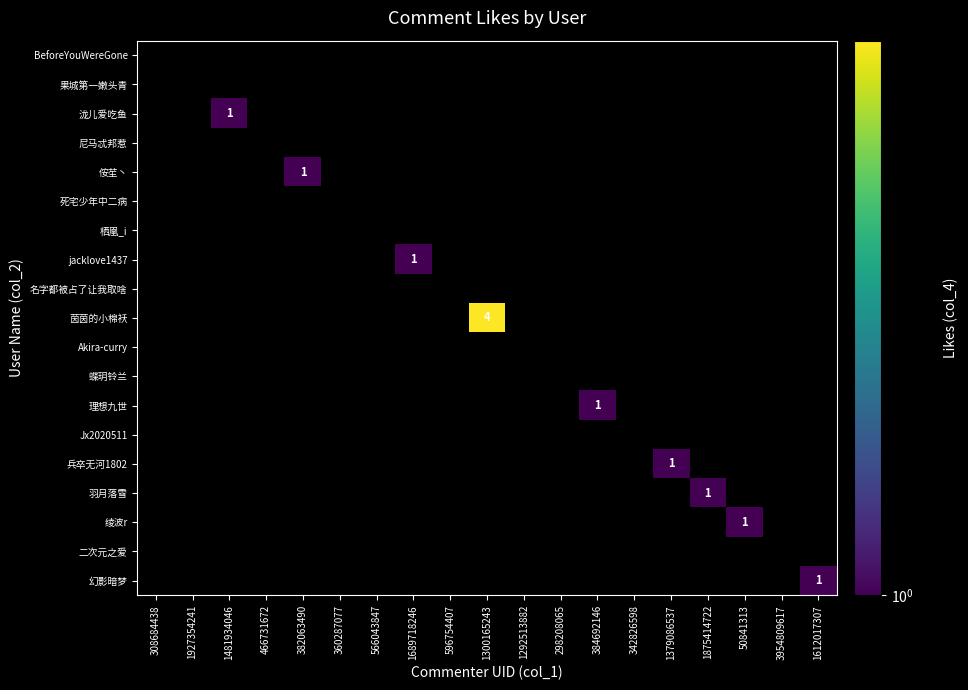

Is the value of 泷儿爱吃鱼 at 360287077 greater than the value of 栖凰_i at 360287077?

No